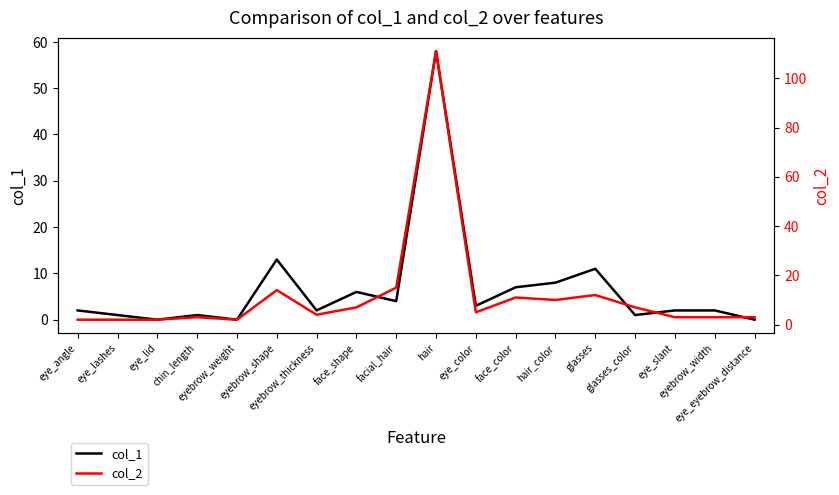

True or false: col_1 and col_2 cross at least once.

False